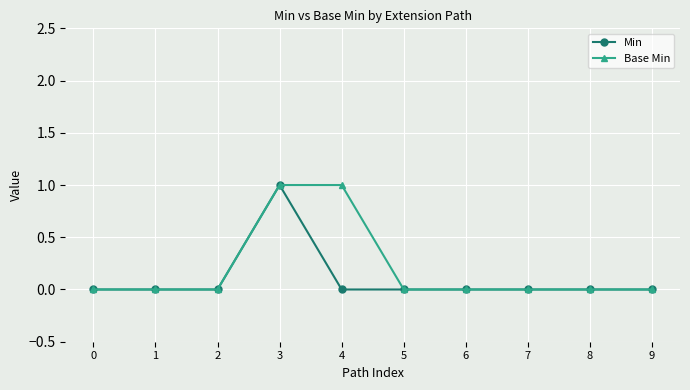

What is the sum of the Min values at 9 and 3?

1